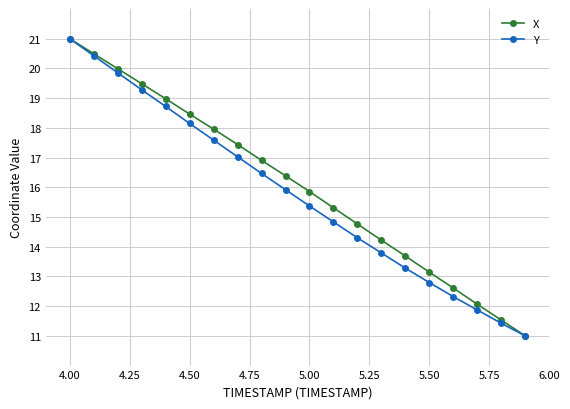

Does the chart have visible grid lines?

Yes